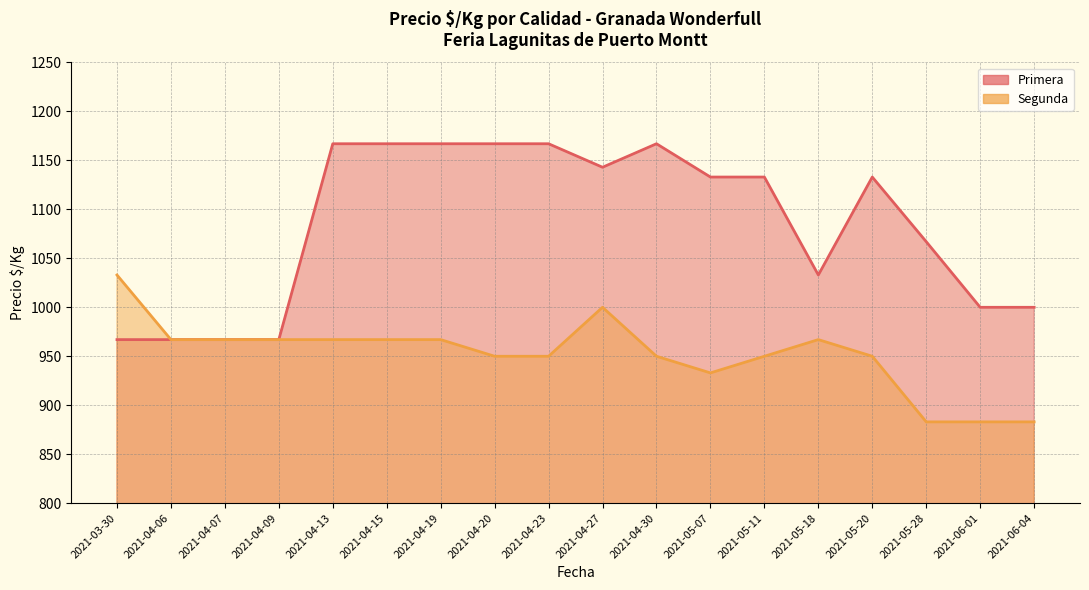

At how many categories does at least one series exceed 1157?

6